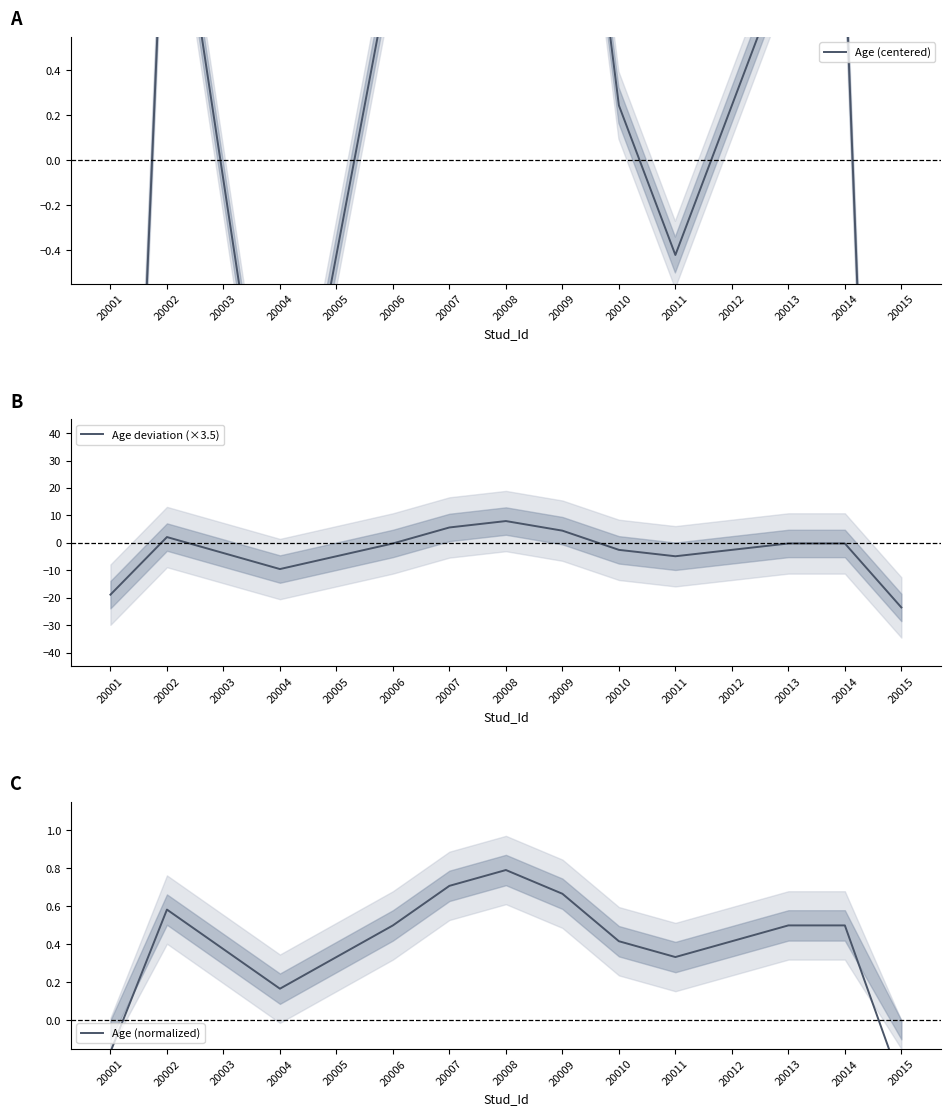

How many positive values does the Age deviation (×3.5) series have?

4